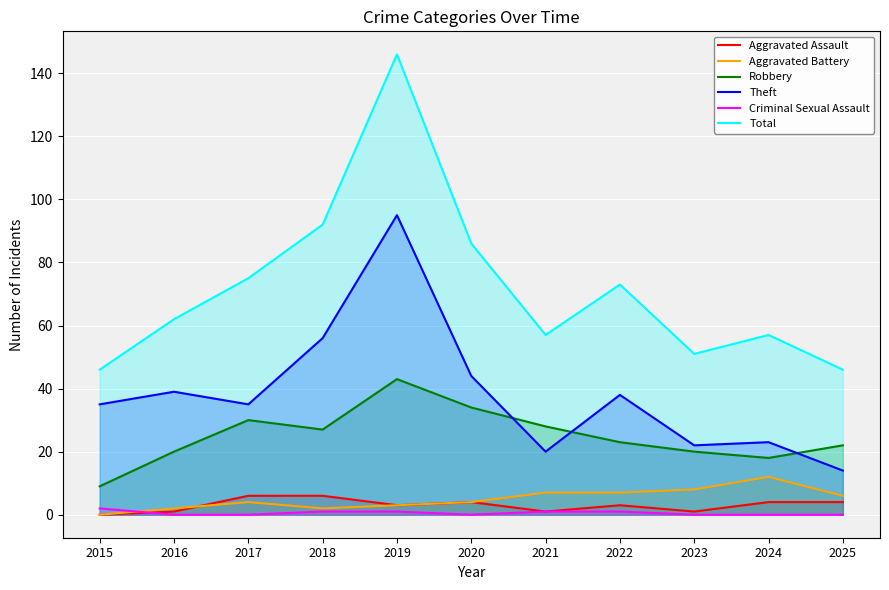

Where is Total nearest to the value 96?

2018